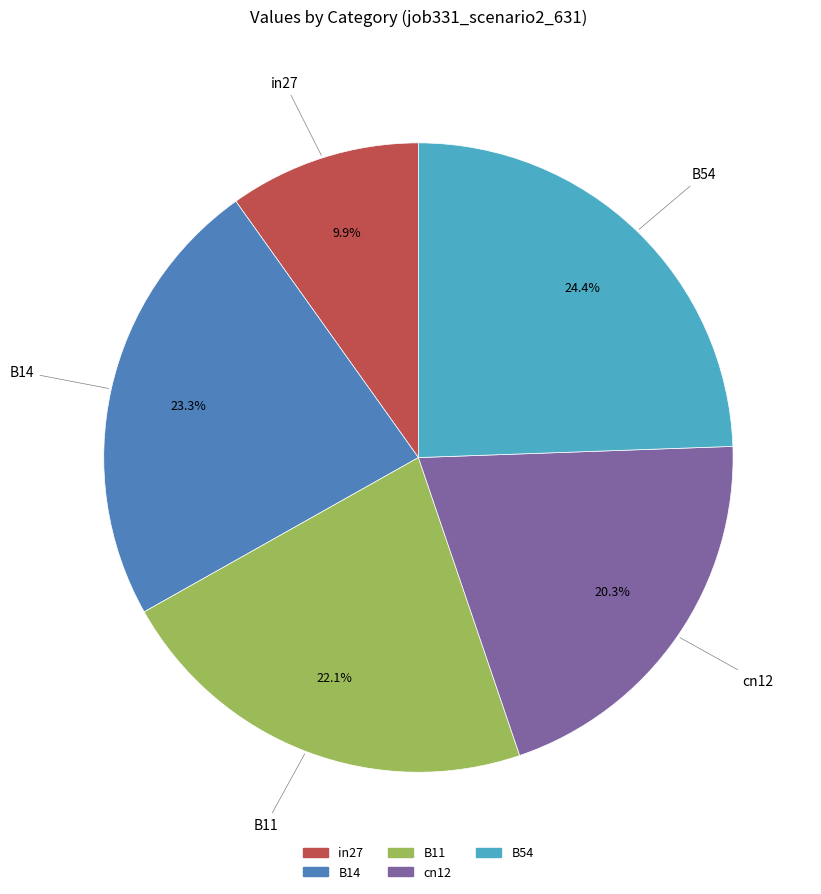

What percentage is the cn12 slice, to the nearest percent?

20%